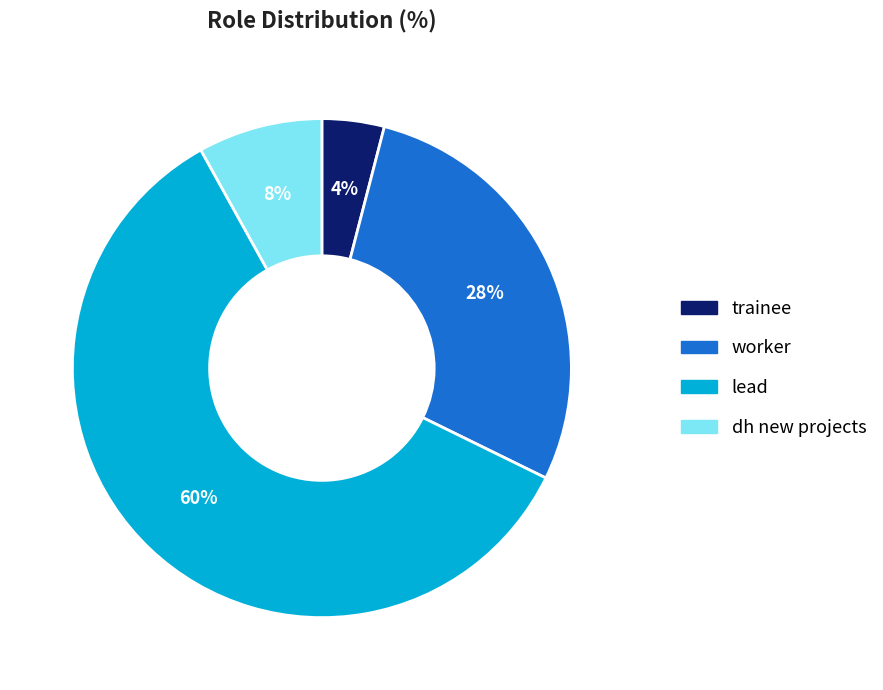

What is the ratio of the value at trainee to the value at lead?

0.1